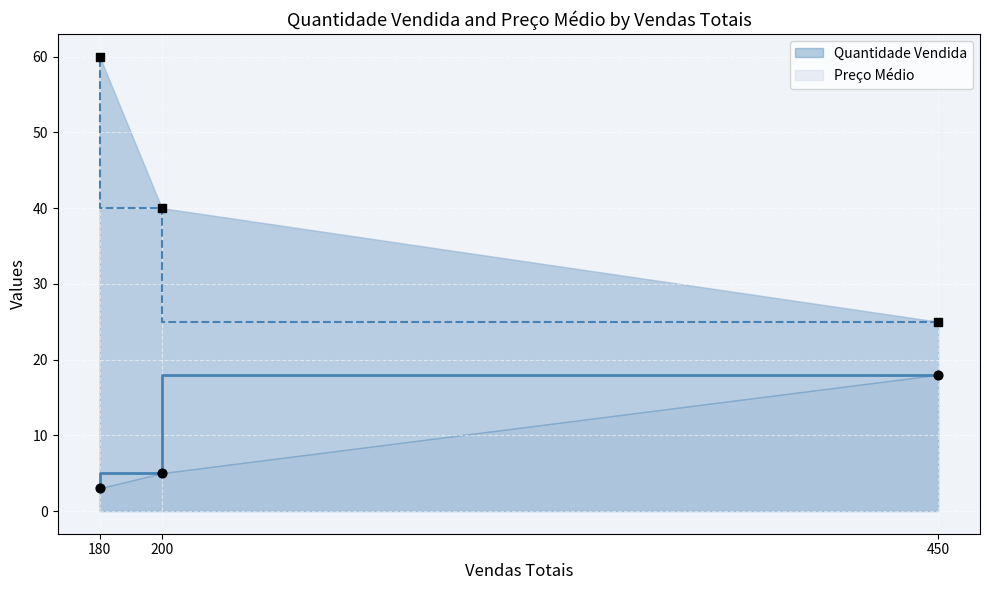

At how many categories does at least one series exceed 51?

1